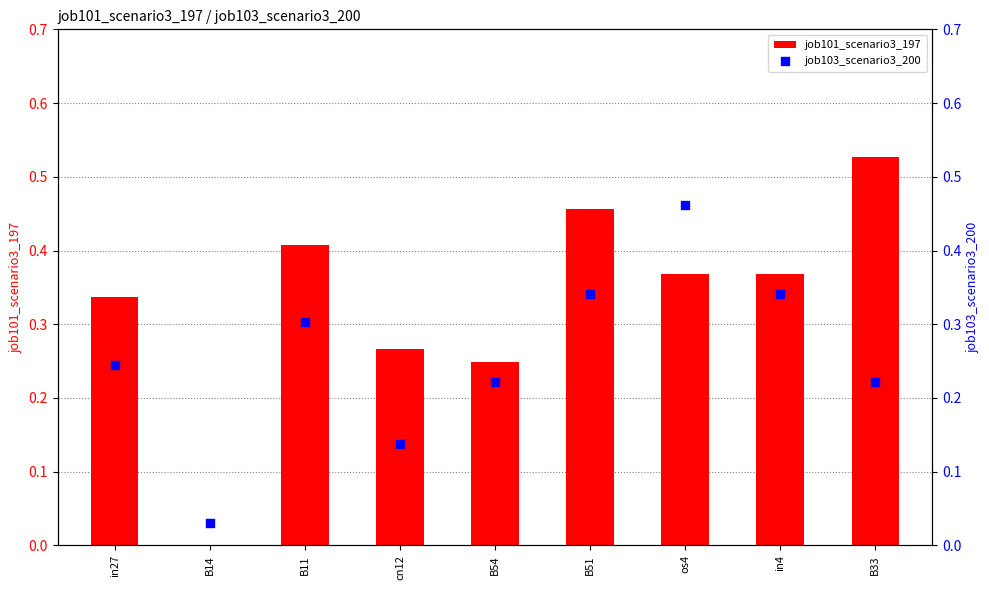

At which category is the sum across all series the highest?

os4